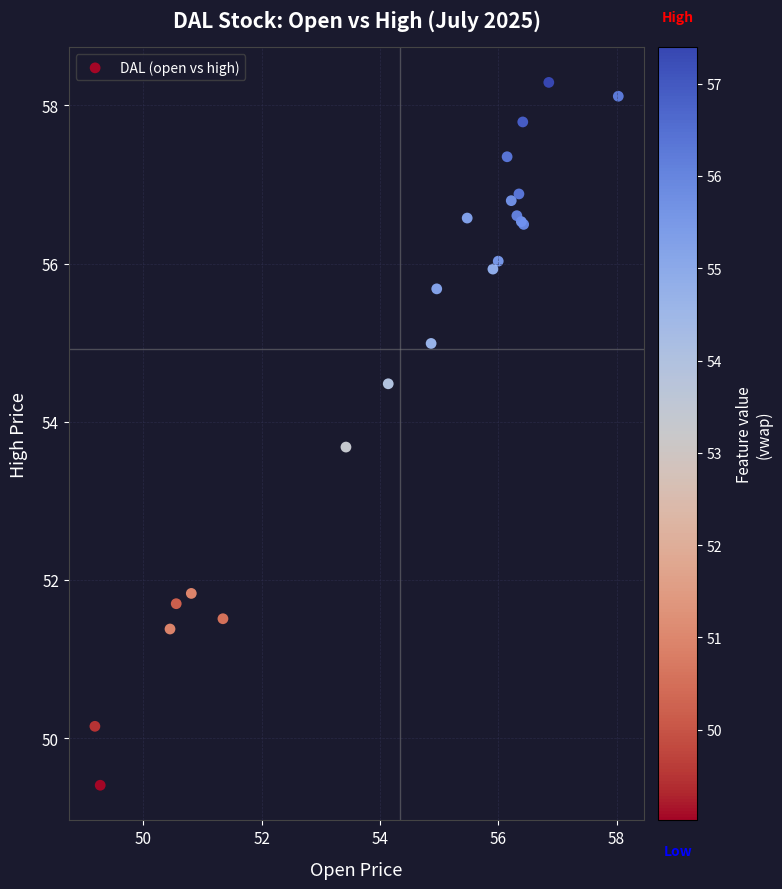

What Y value in the scatter plot is closest to 53?

53.7